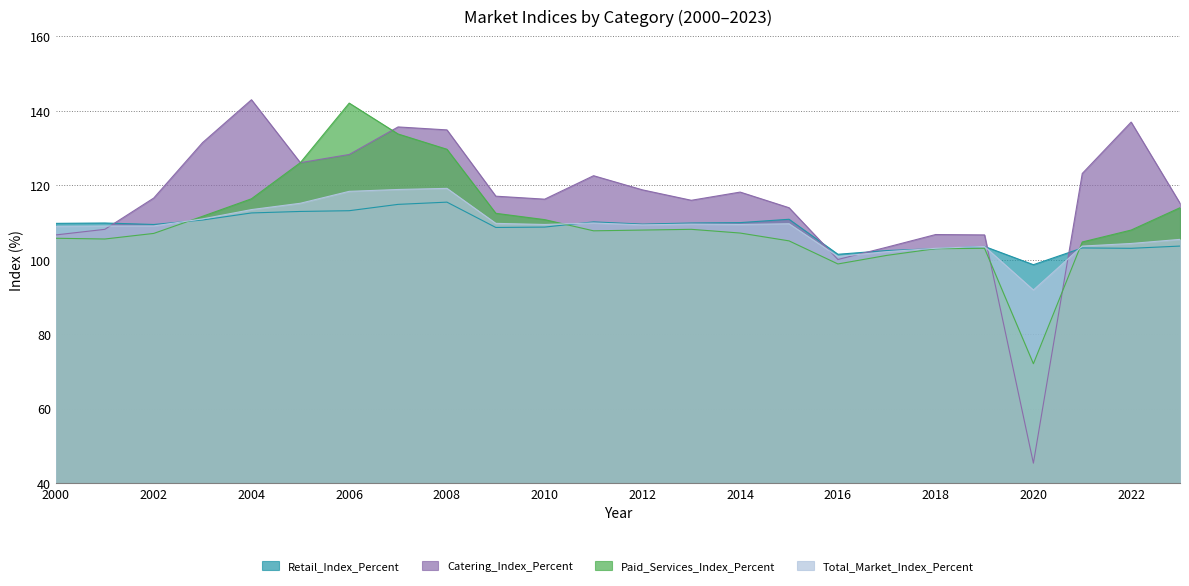

Which series ends up on top after the final intersection of Catering_Index_Percent and Paid_Services_Index_Percent?

Catering_Index_Percent